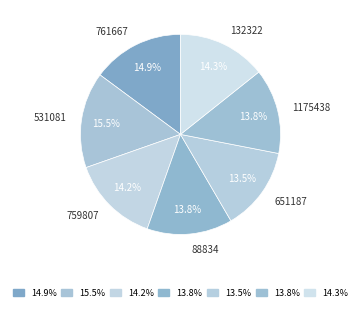

What percentage is the 132322 slice, to the nearest percent?

14%